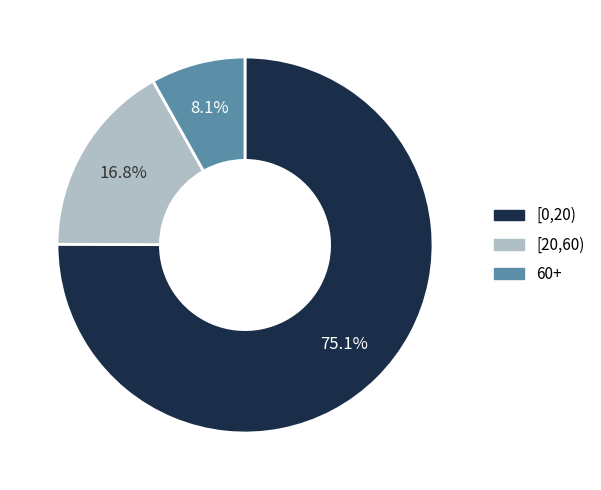

To the nearest percent, what is the combined percentage of [0,20) and 60+?

83%